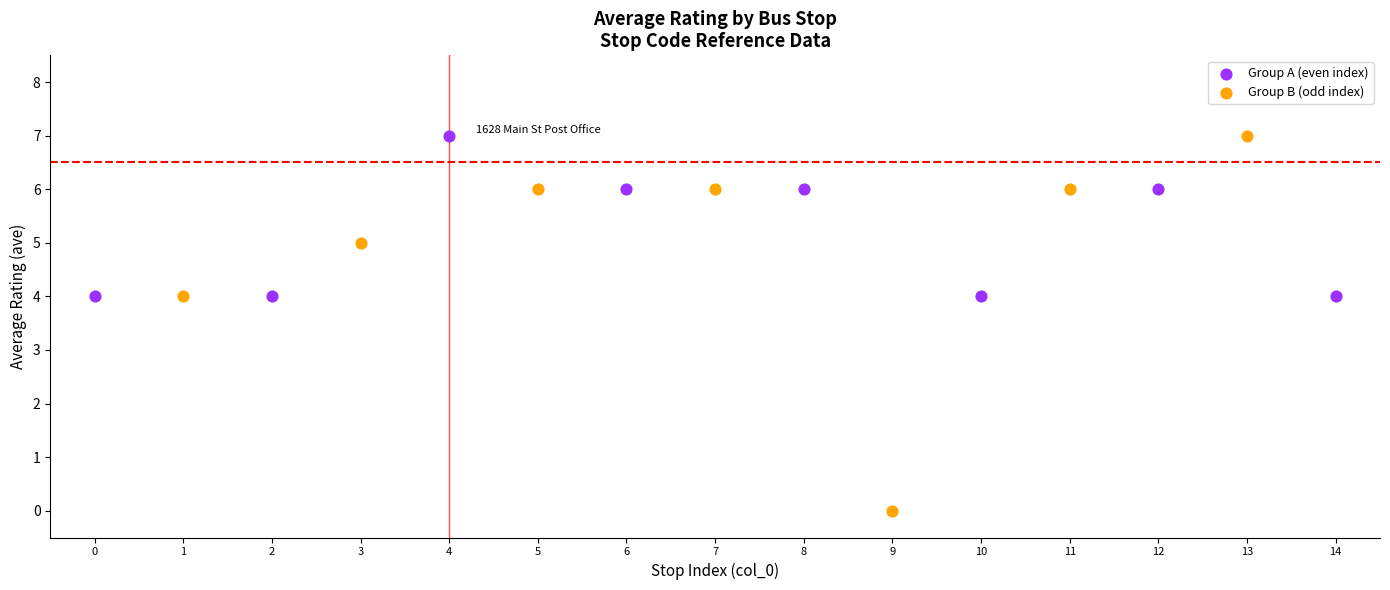

Which series contains the lowest Y value?

Group B (odd index)